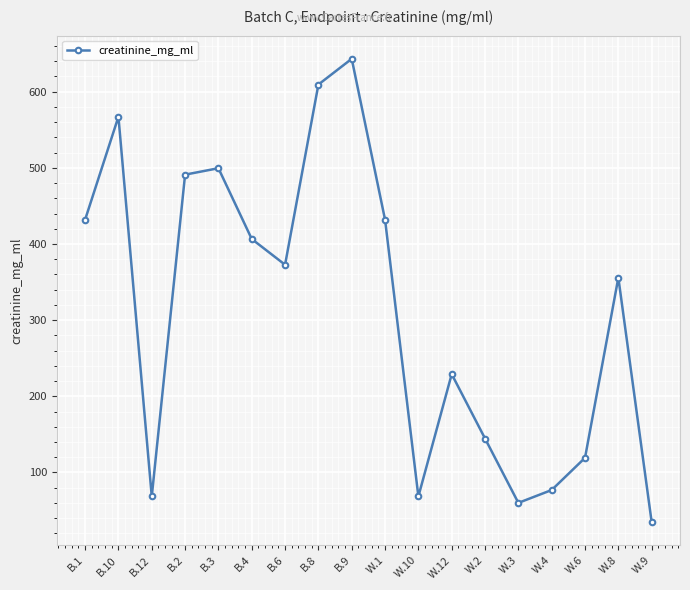

The chart shows a value of 667.7 at B.1. True or false?

False